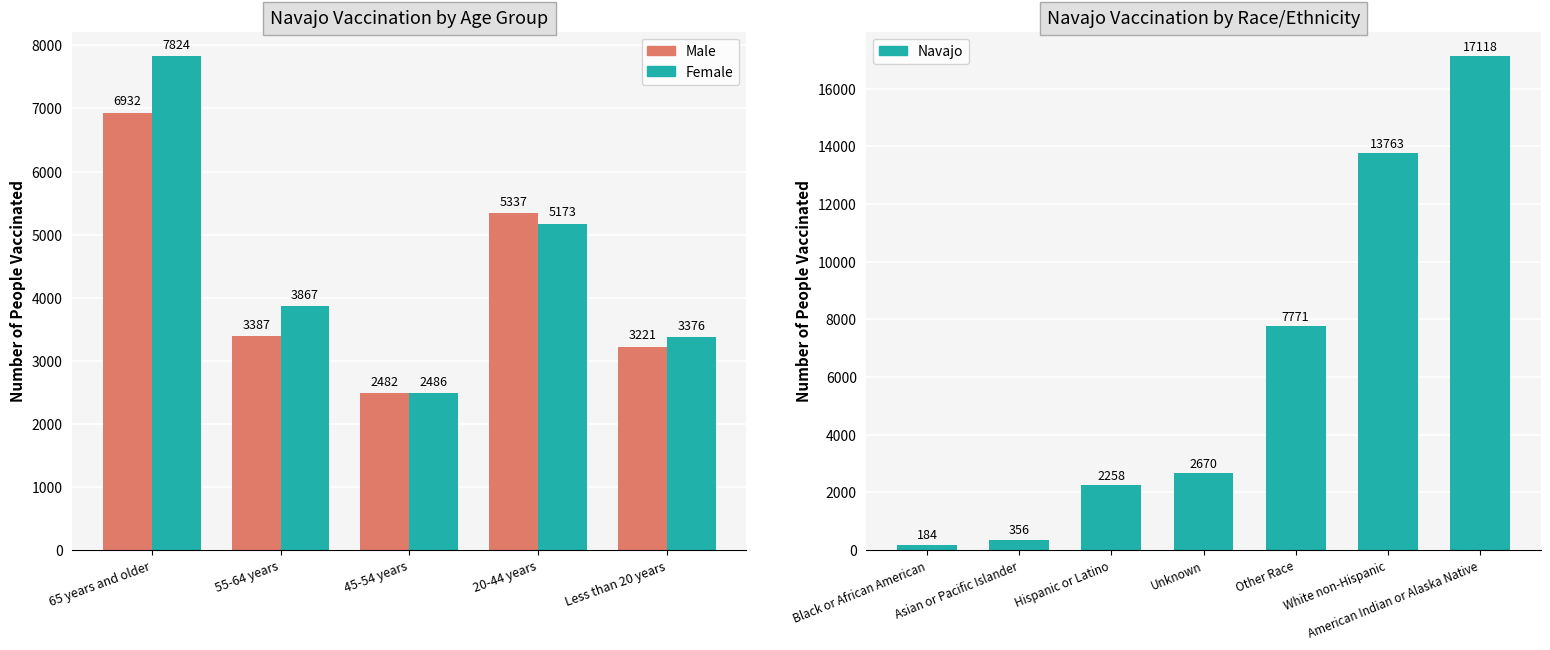

How many data points in Female are above 3867?

2